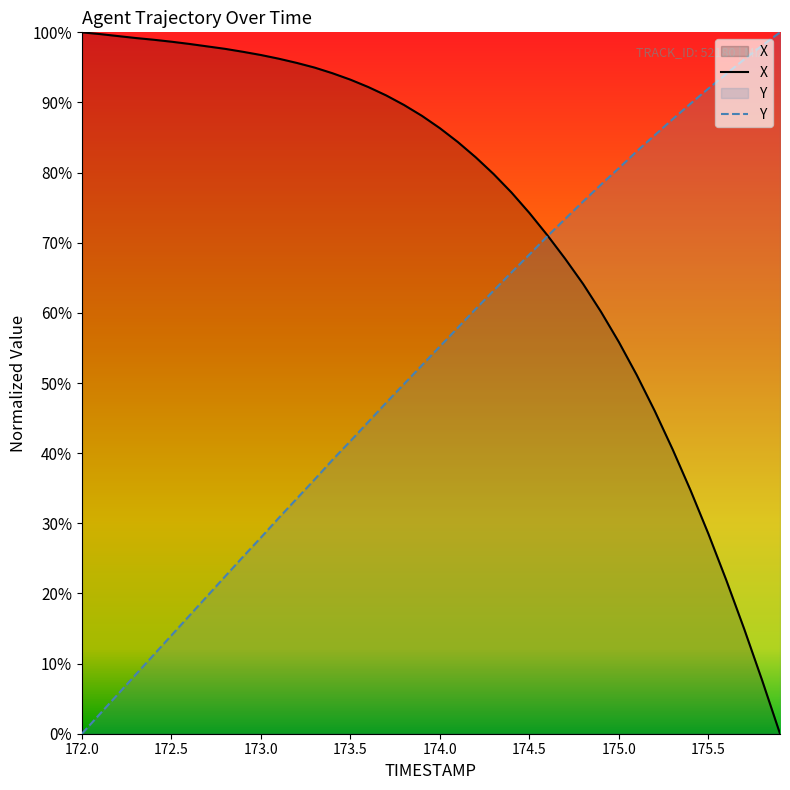

Which series has the widest spread of values?

X